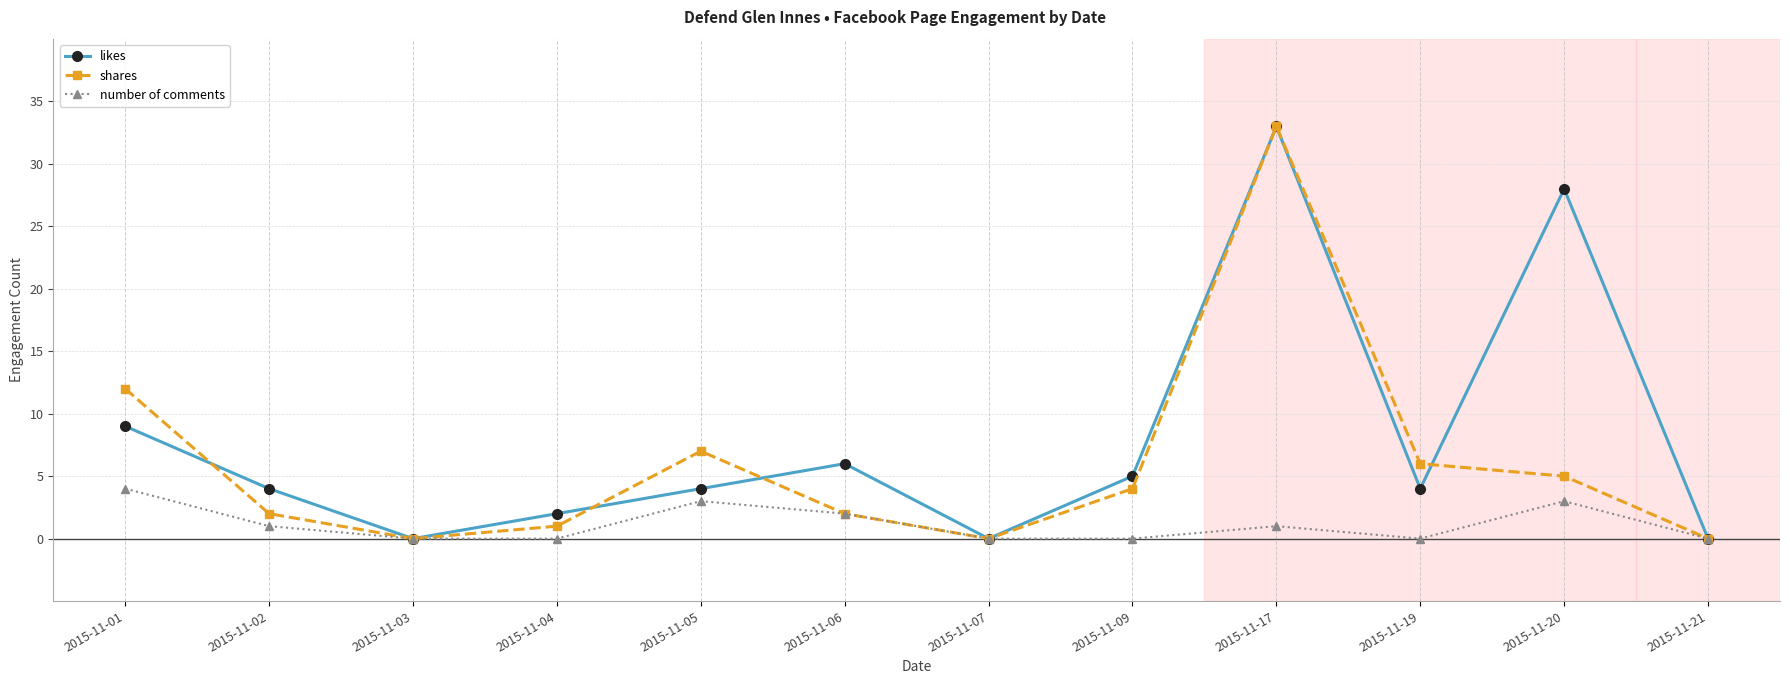

How many series are shown in this chart?

3